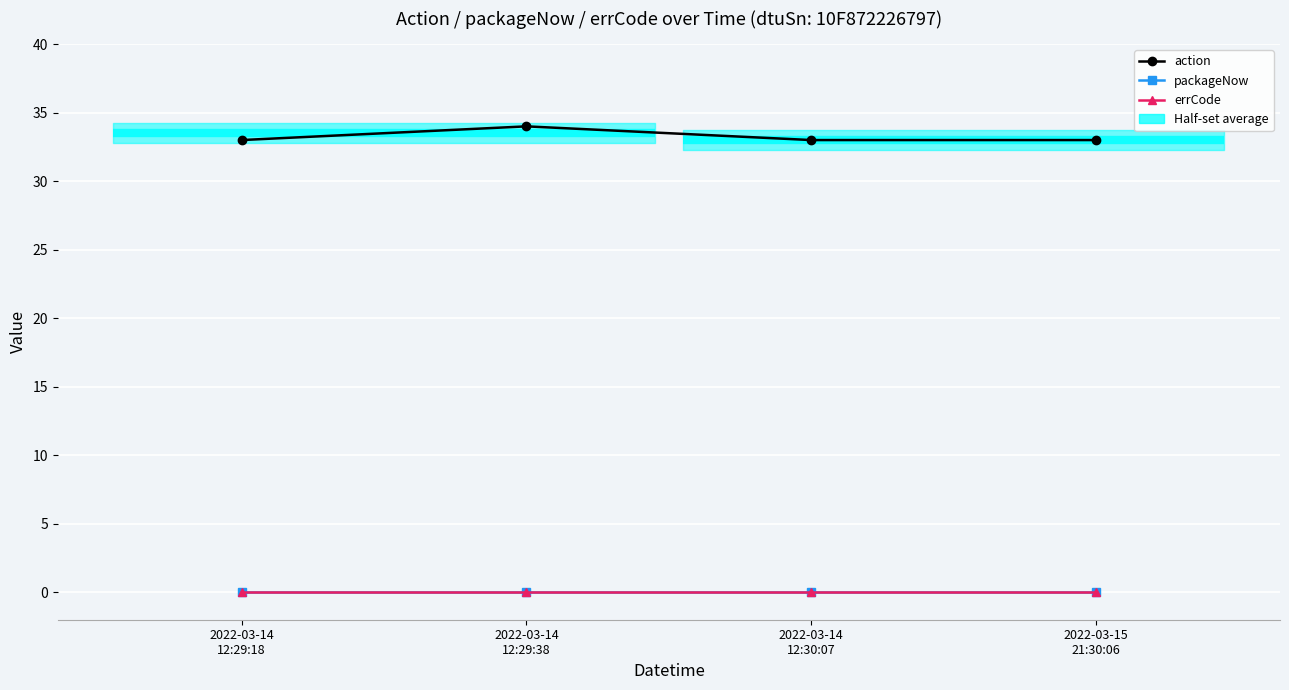

Where is packageNow nearest to the value 0?

2022-03-14
12:29:18